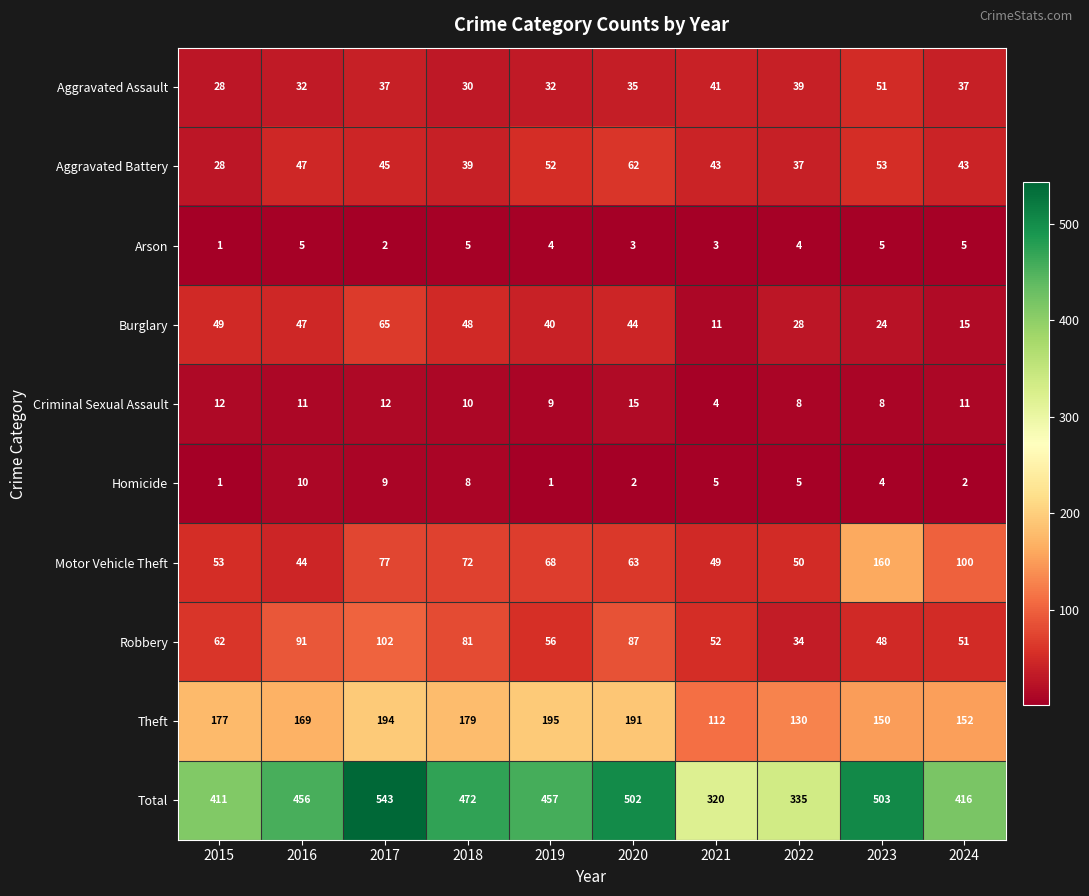

What is the sum of all Burglary values?

371